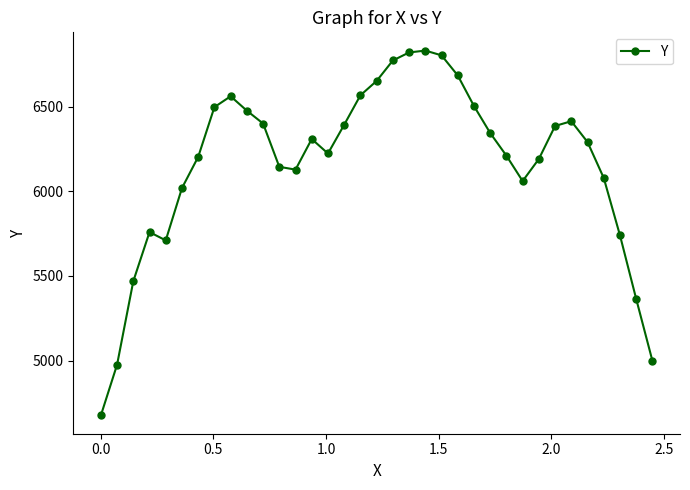

True or false: the data has more than 2 interior local peaks.

True